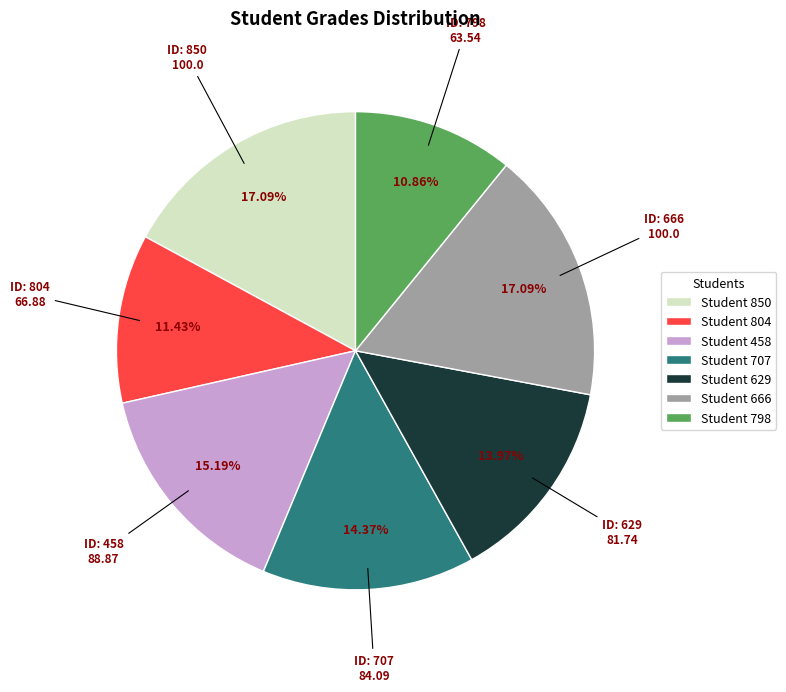

Which has a higher value, Student 850 or Student 458?

Student 850